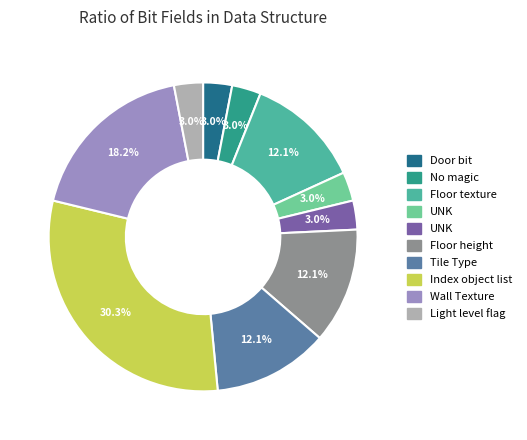

To the nearest percent, what is the difference between the largest and smallest slice percentages?

27%